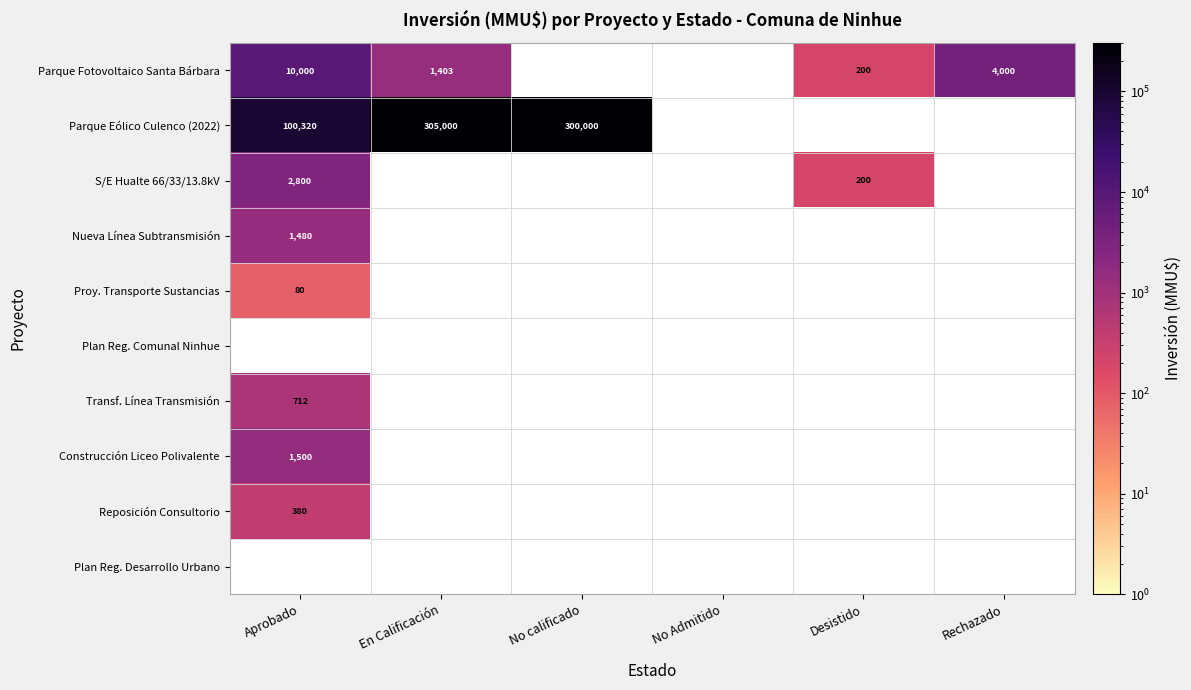

Is it true that Reposición Consultorio equals 380 at Aprobado?

True